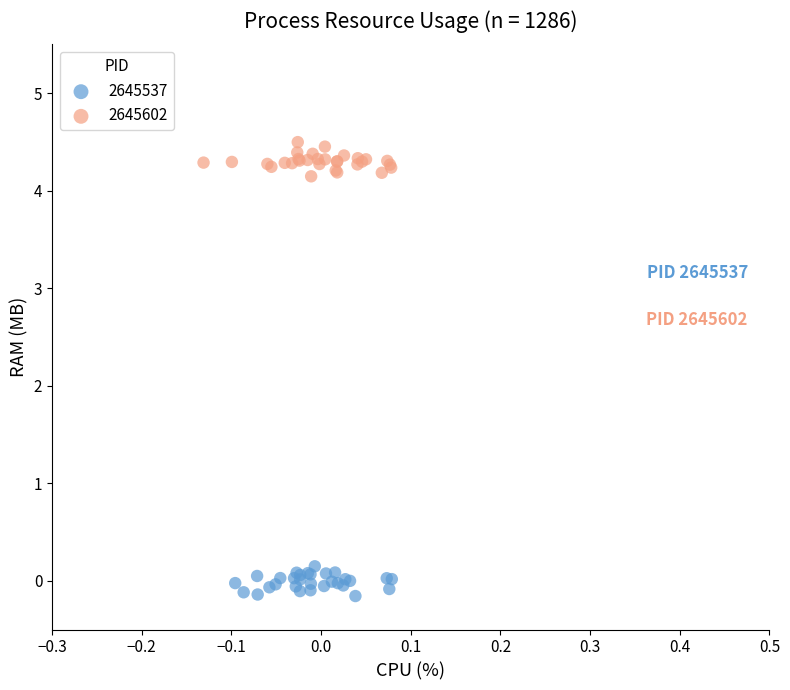

Which series reaches the minimum Y coordinate?

2645537